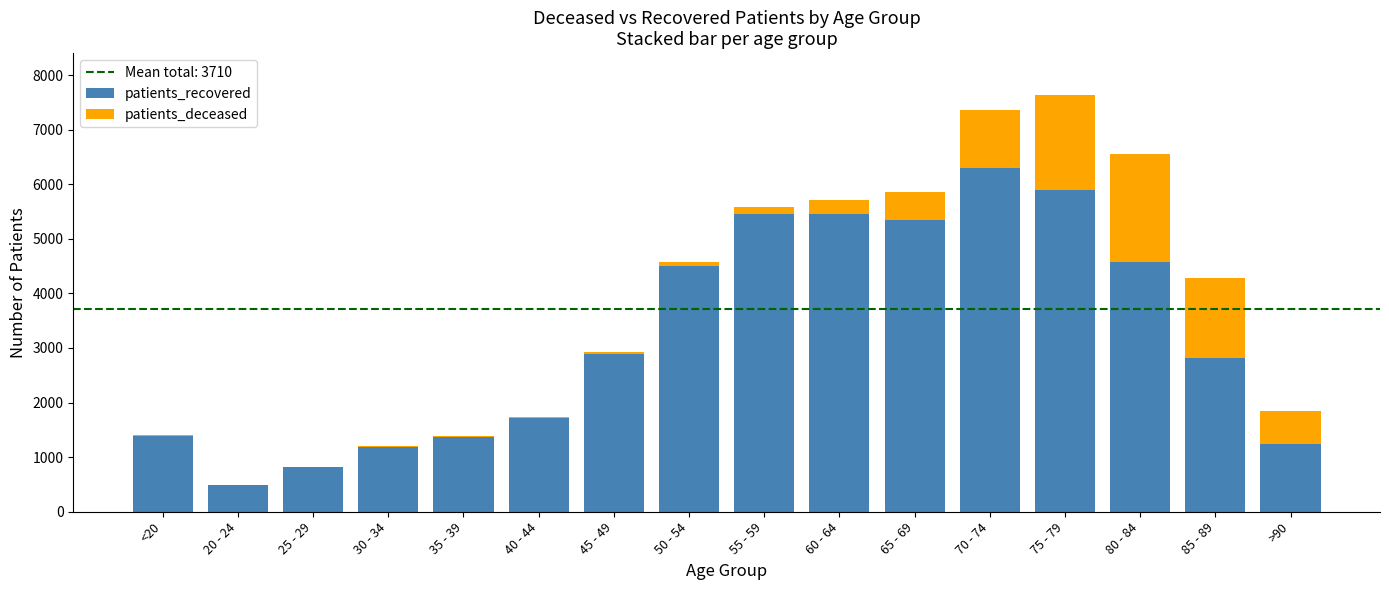

Which category has the highest value in the patients_recovered series?

70 - 74